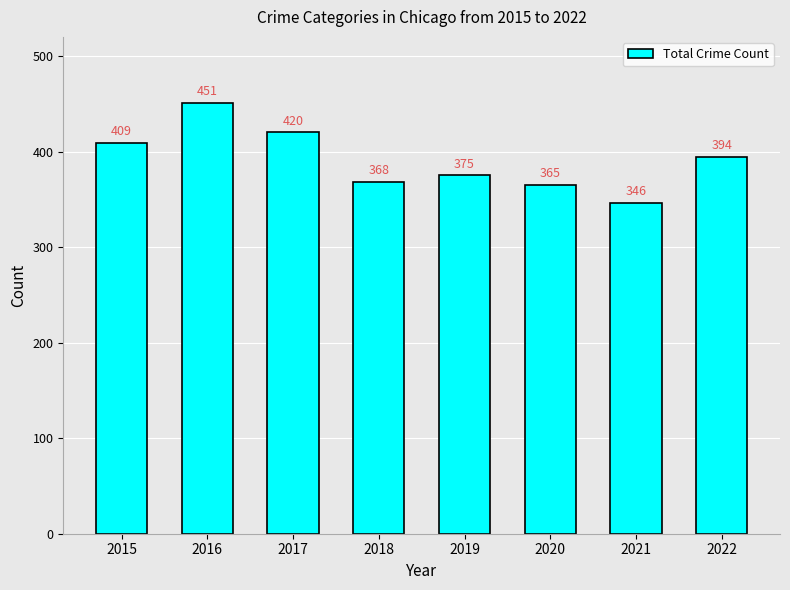

What is the sum of the values at 2018 and 2021?

714